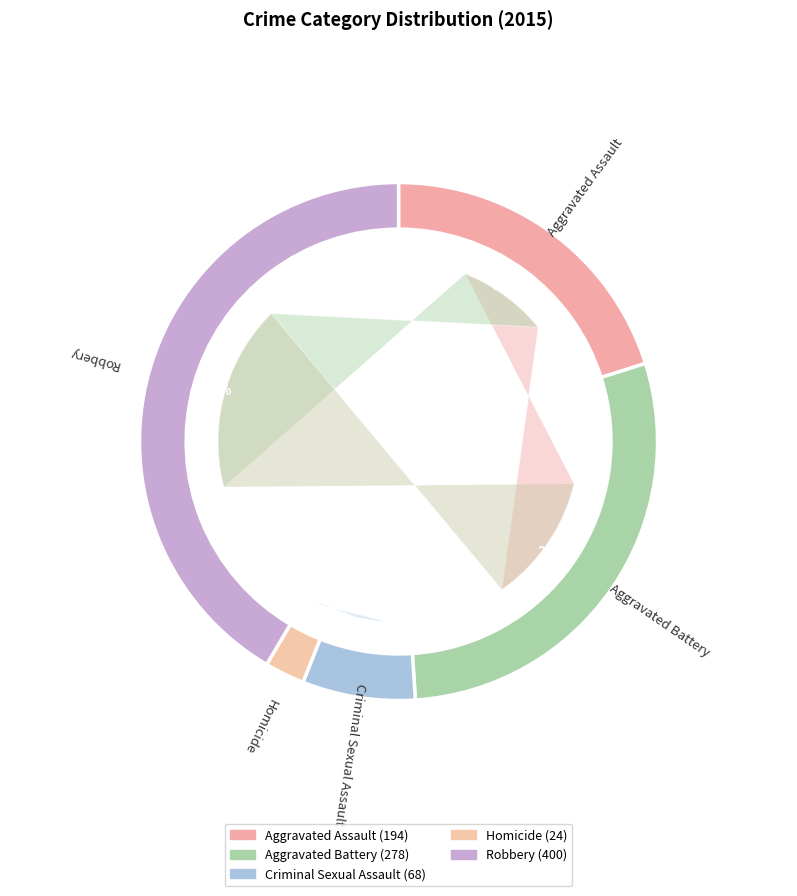

What is the change in value from Aggravated Assault to Criminal Sexual Assault?

-126